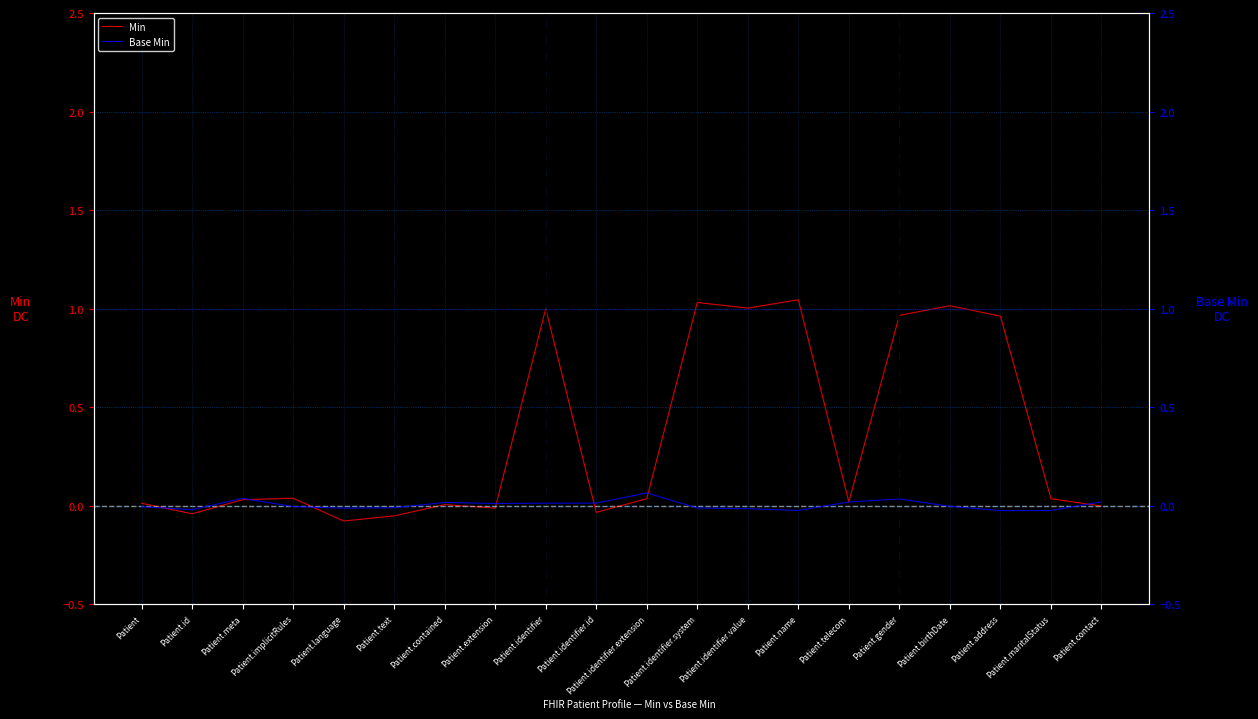

At which label is Min closest to 0?

Patient.contact